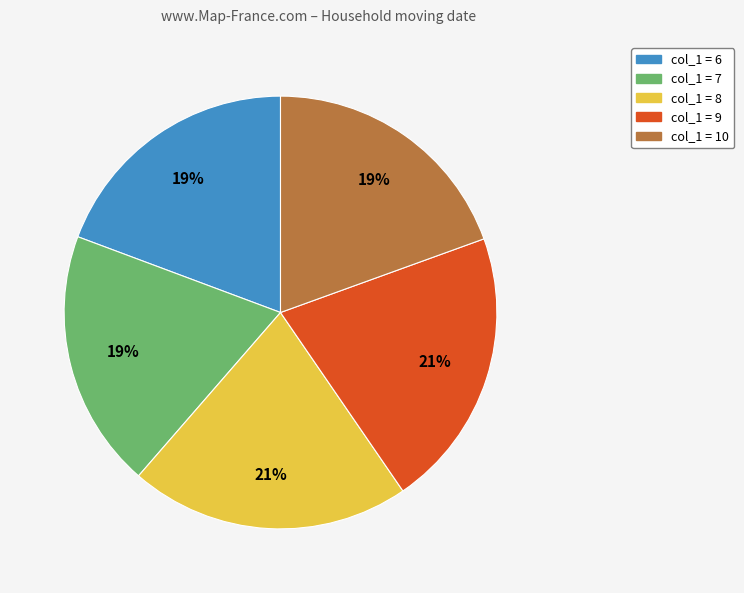

To the nearest percent, what is the difference between the largest and smallest slice percentages?

2%